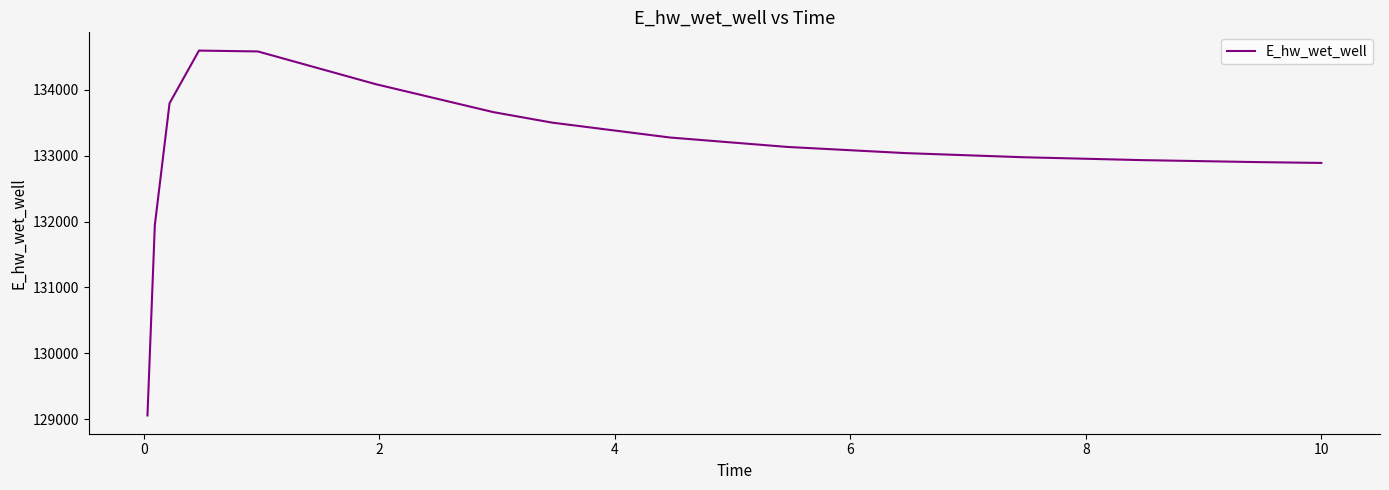

What is the greatest value displayed?

134593.9